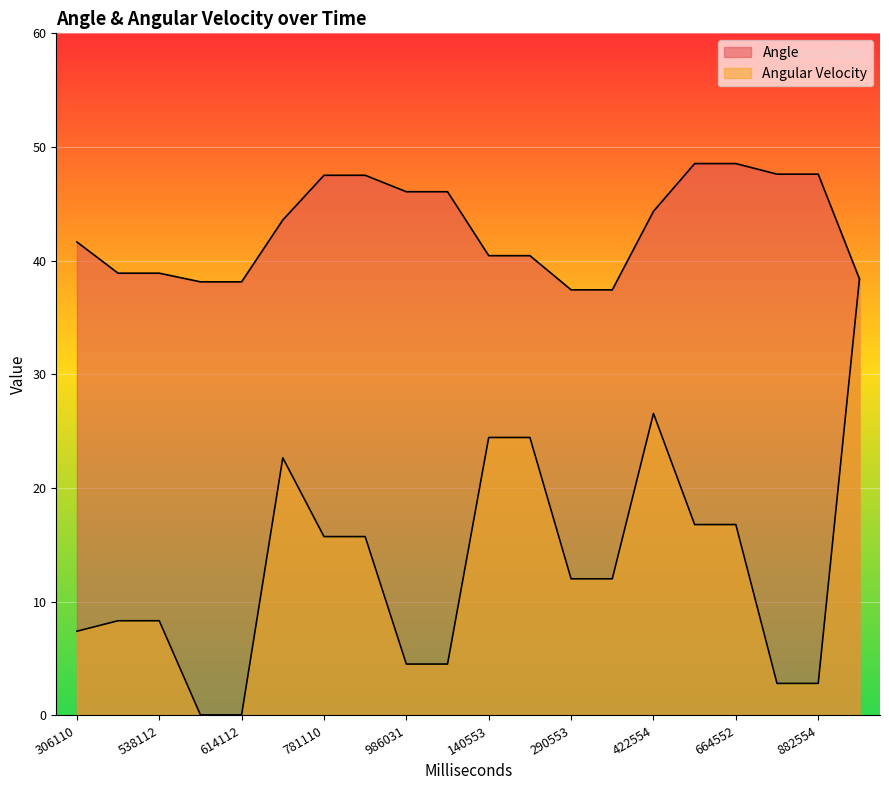

True or false: Angle has more than 1 interior local peaks.

False